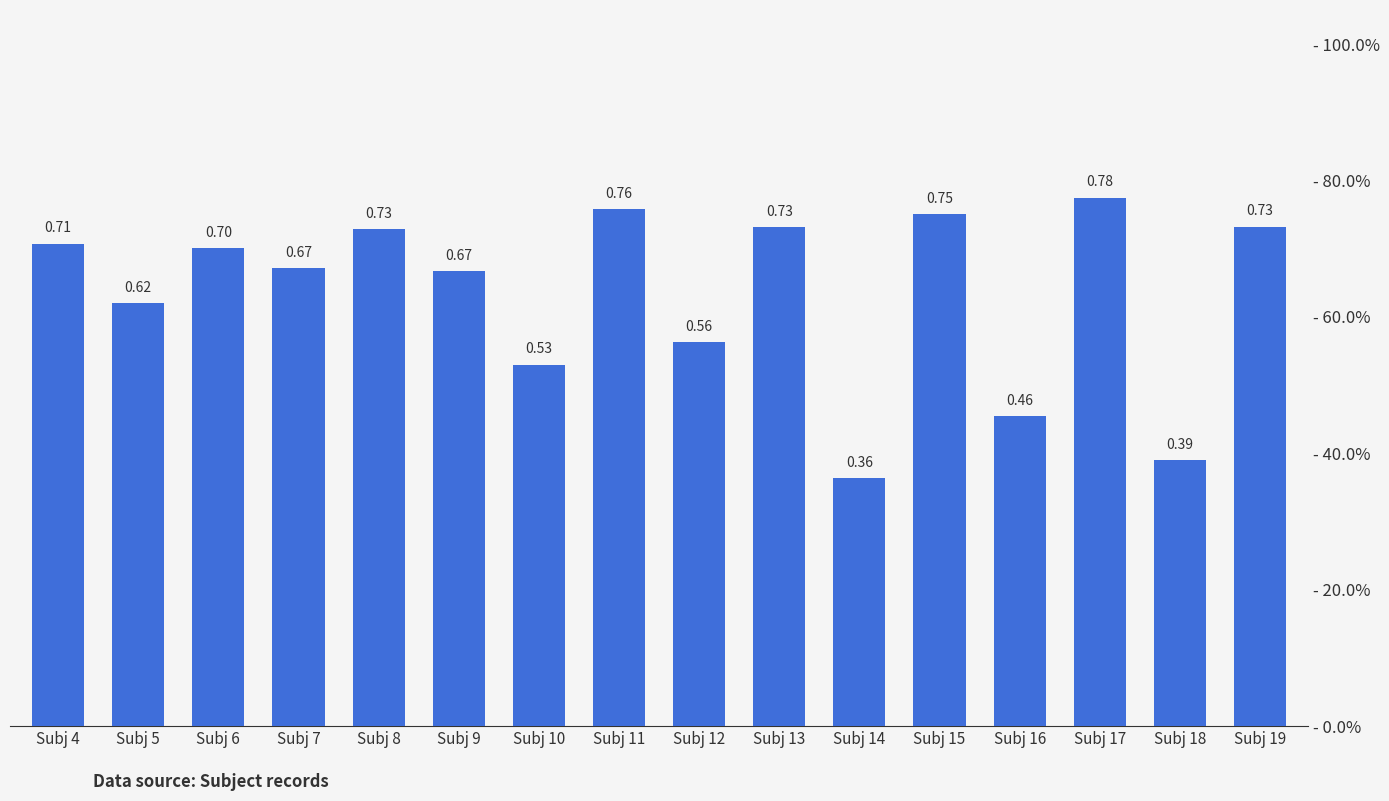

Are the bars grouped side by side (vs. stacked)?

No